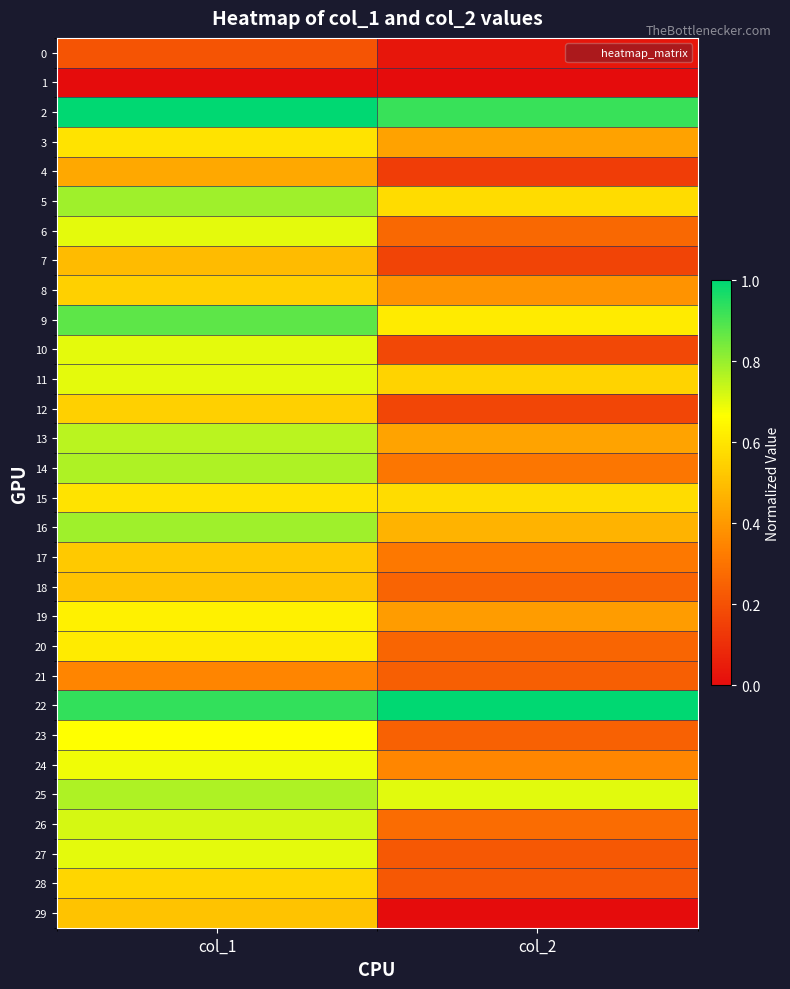

Which series has the largest total across all categories?

22